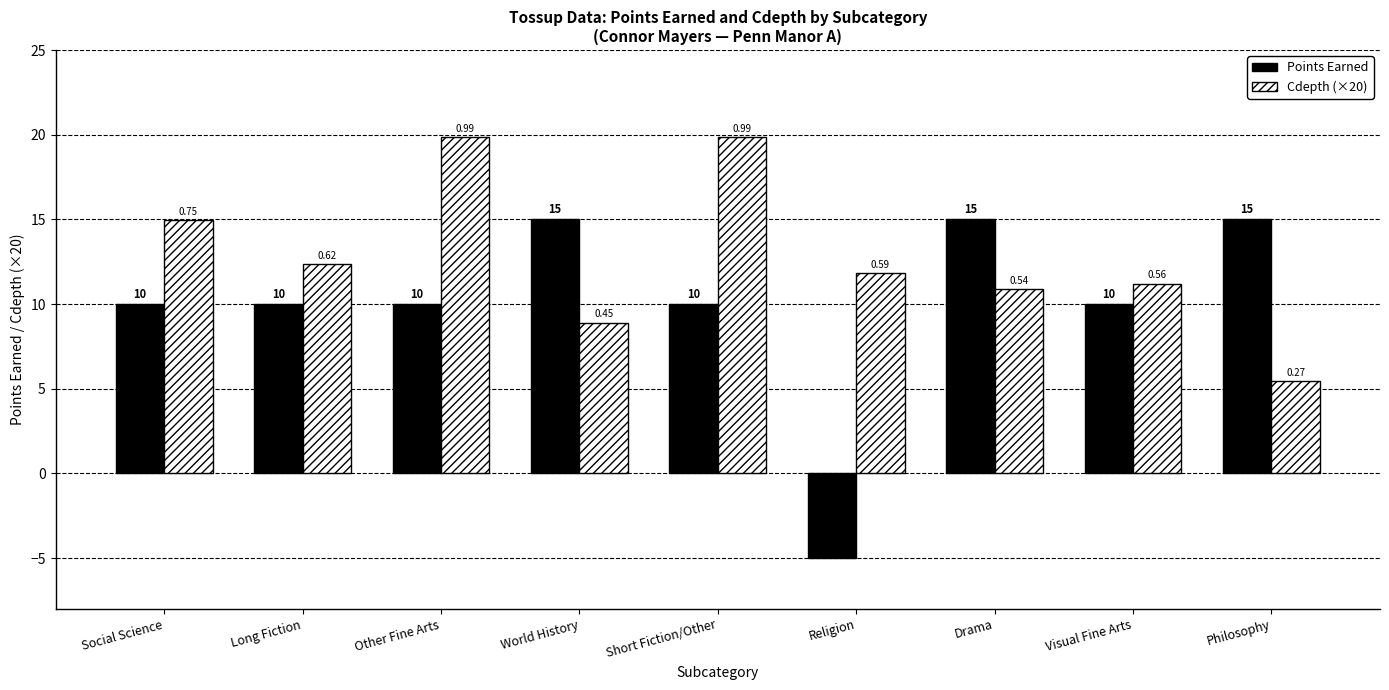

How many data points in Points Earned are less than 10?

1